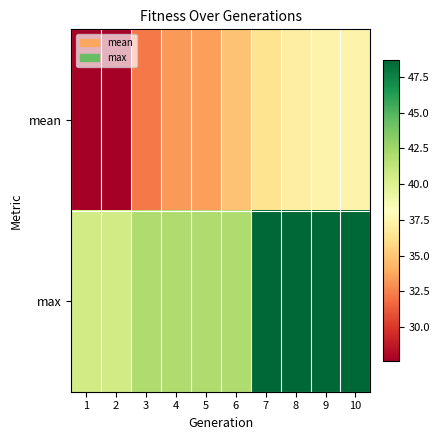

Reading left to right, extract all data points from this chart.

mean: 1=27.6	2=27.7	3=32.3	4=33.4	5=33.5	6=34.8	7=36.3	8=37.1	9=37.3	10=37.3
max: 1=40.6	2=40.6	3=42.0	4=42.0	5=42.0	6=42.0	7=48.7	8=48.7	9=48.7	10=48.7